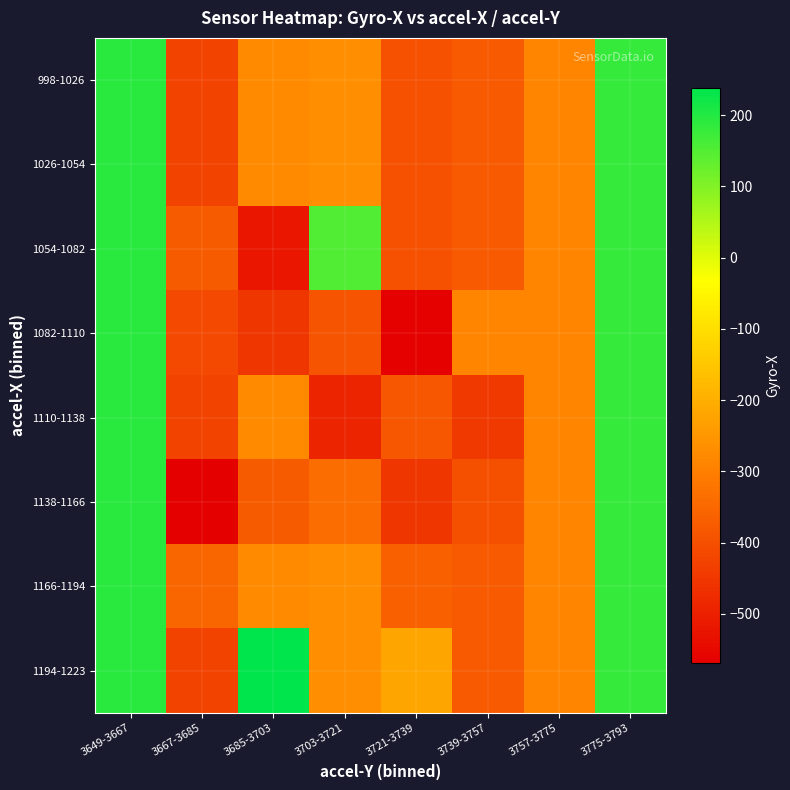

At which category is the sum across all series the highest?

3649-3667